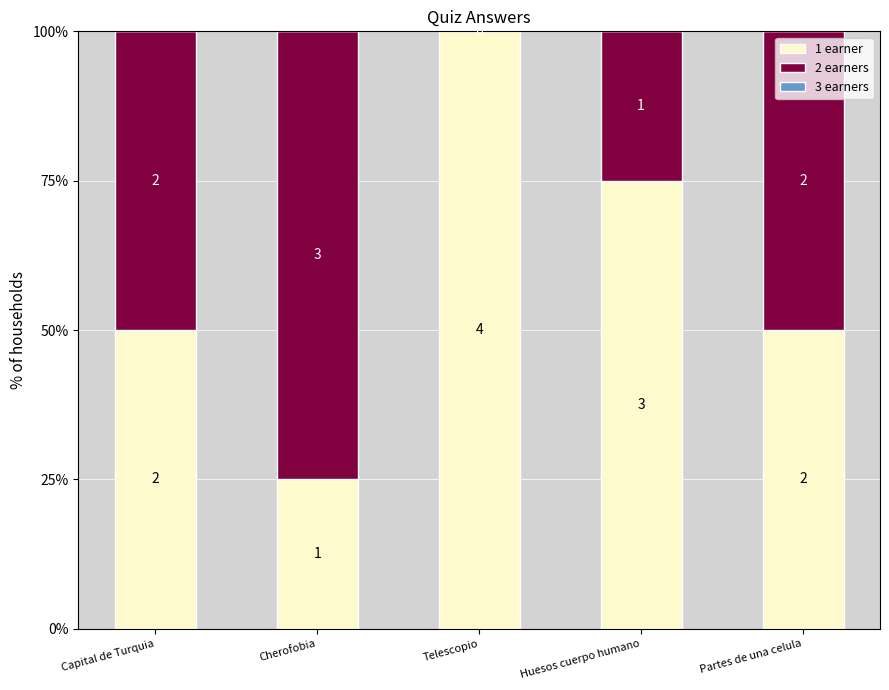

Are the bars horizontal?

No